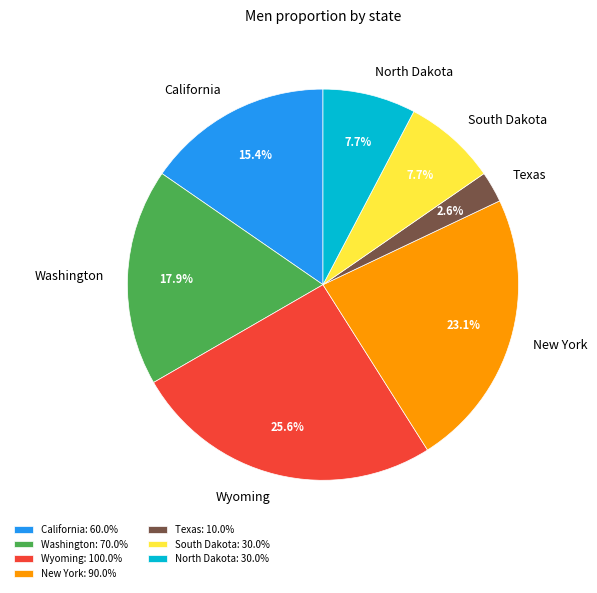

How many slices are in this pie chart?

7